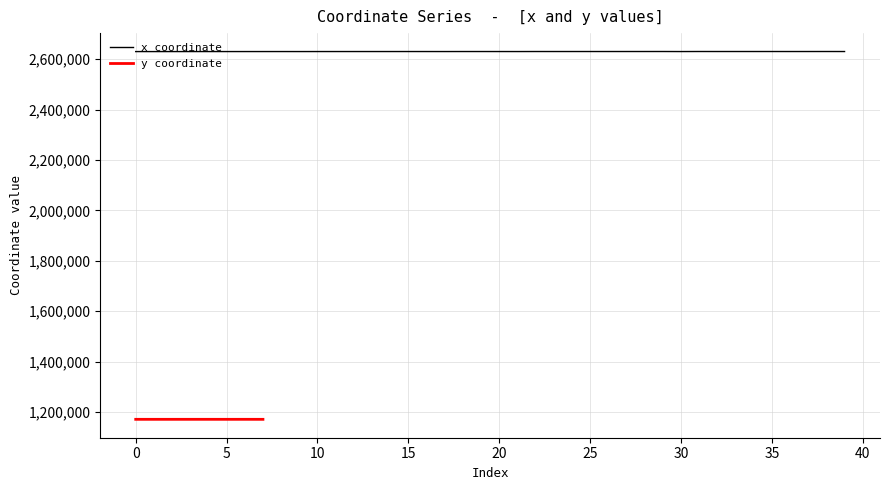

What is the value of the 28th point from the left?

2630803.4